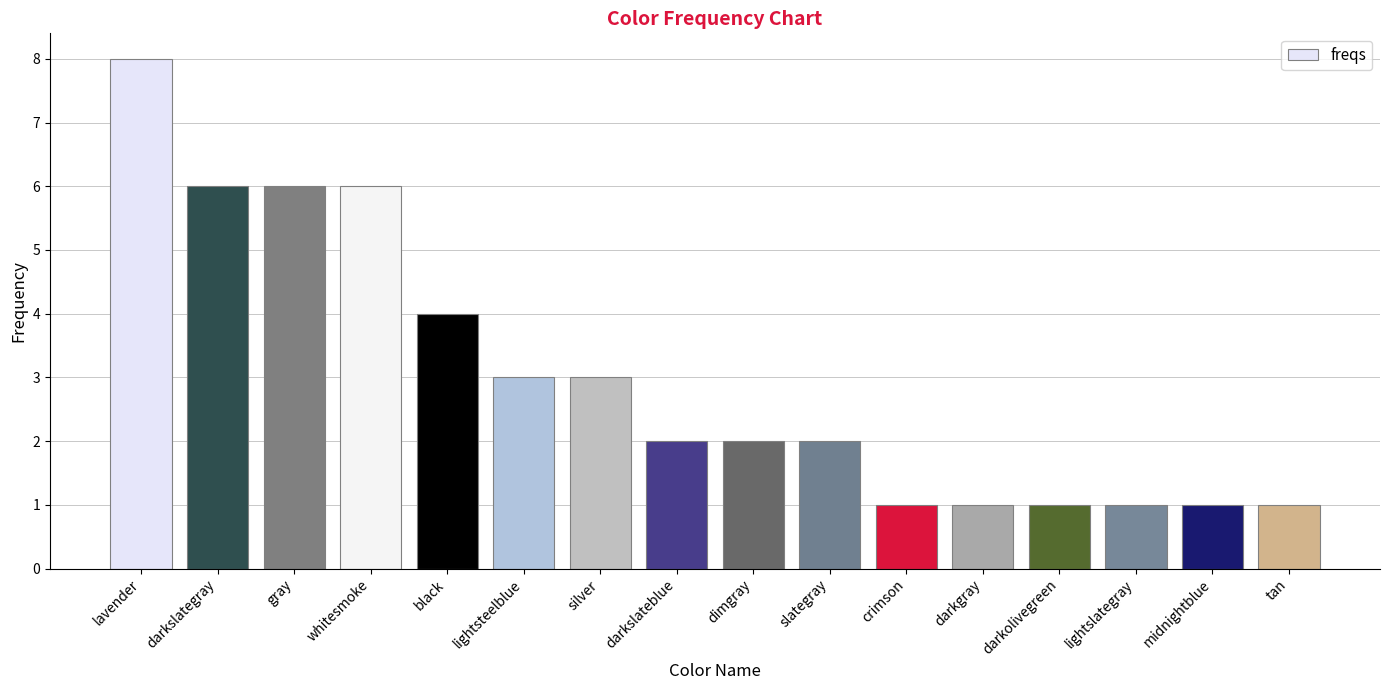

What position from the left is lightslategray?

14